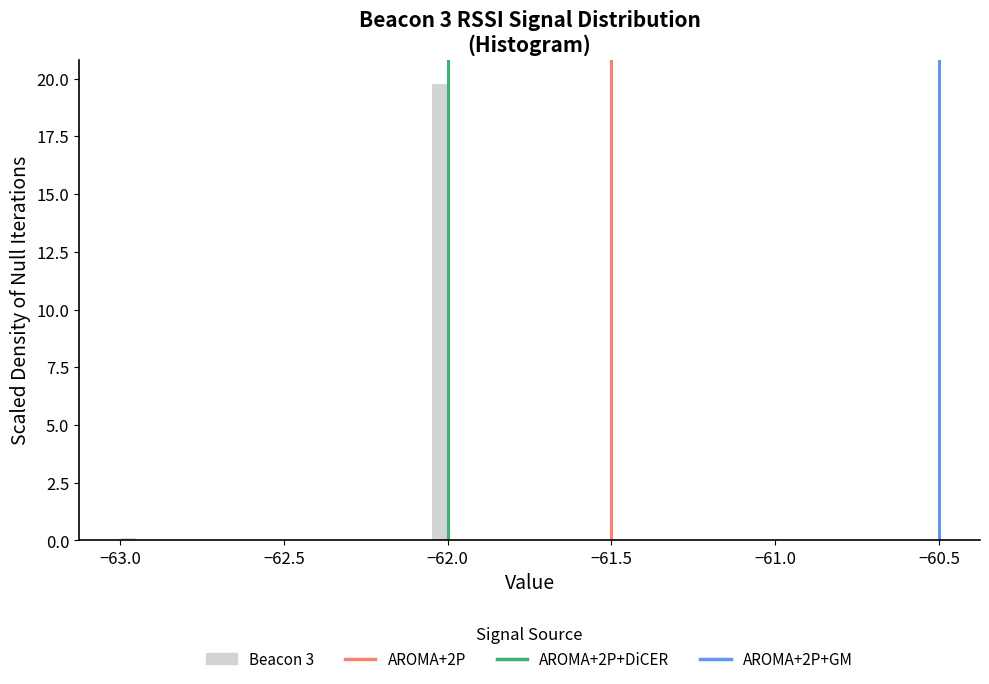

Around what value on the x-axis is the tallest bar? Give the approximate position of its centre, as read against the axis.

-62.00